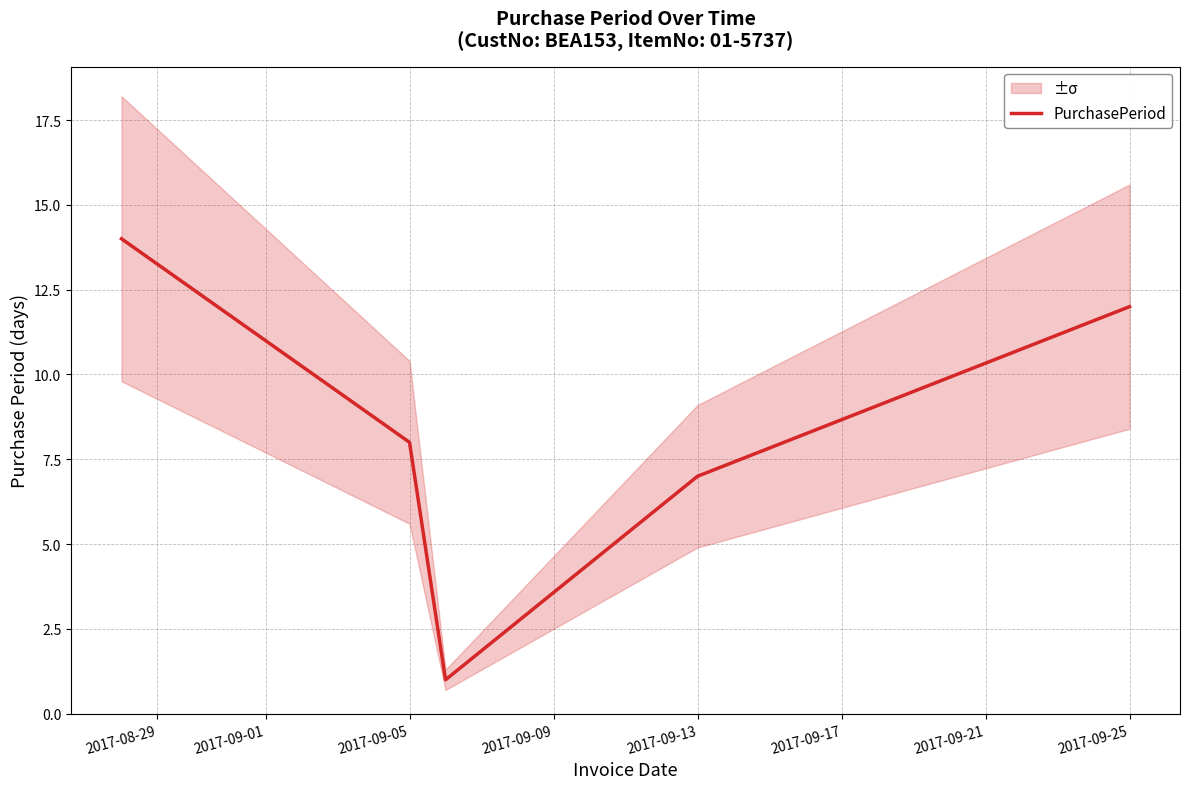

Is it true that PurchasePeriod equals 8 at 2017-09-05?

True